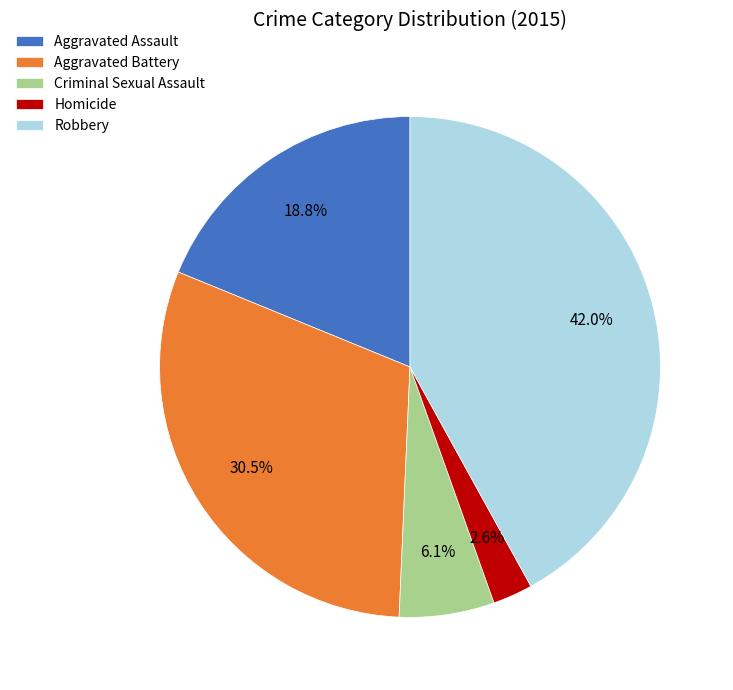

Do Robbery and Aggravated Assault together represent more than half of the pie?

Yes